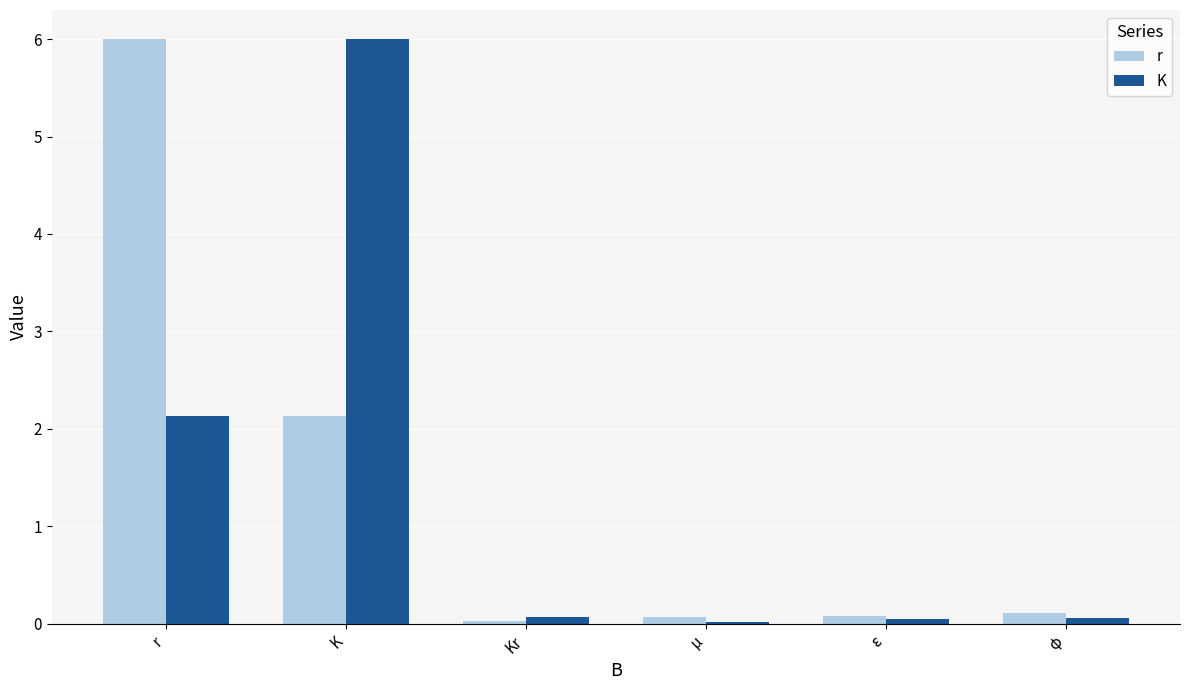

What is the sum of all r values?

8.4